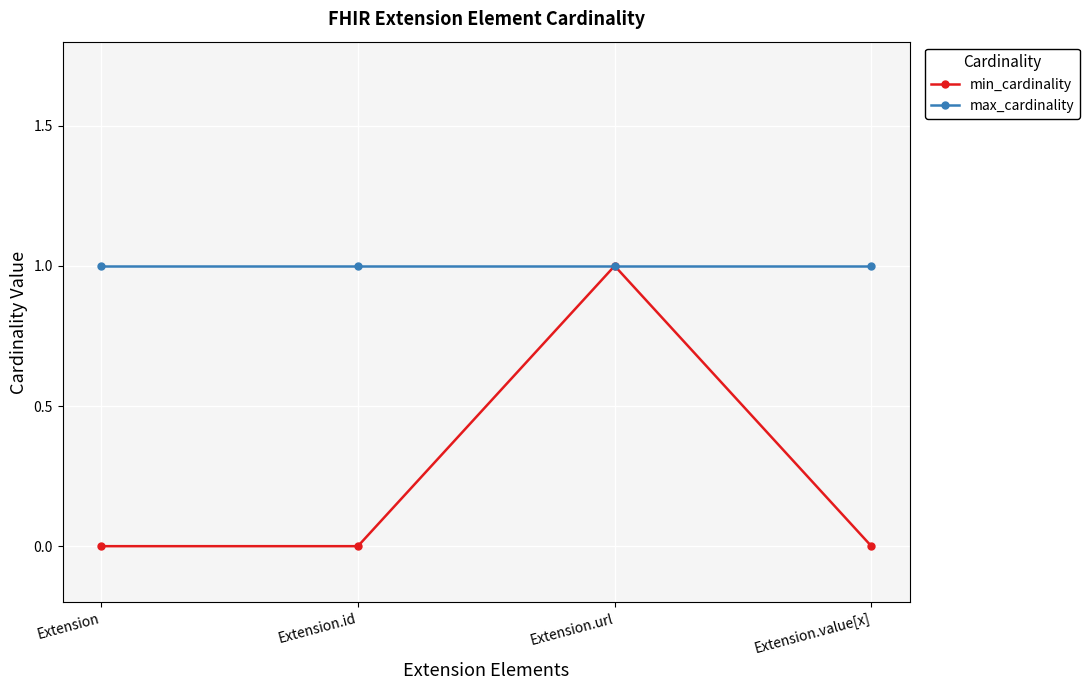

How many lines are shown in the chart?

2